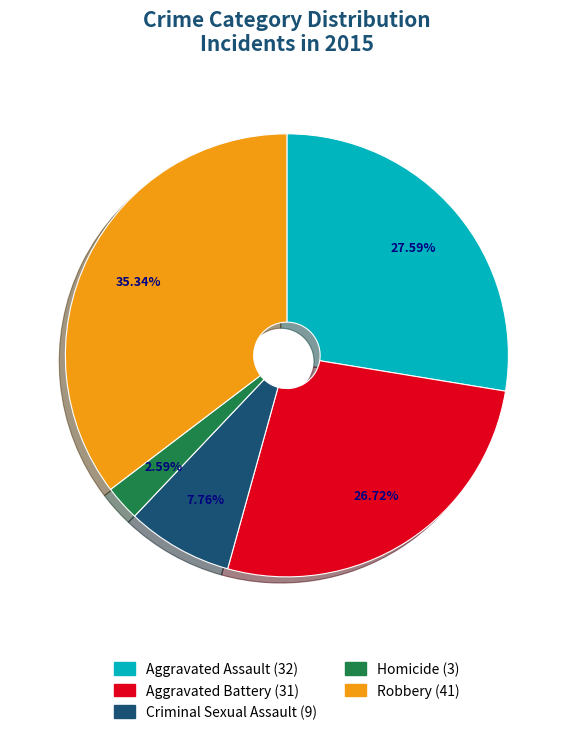

Does Criminal Sexual Assault represent more than half of the total?

No